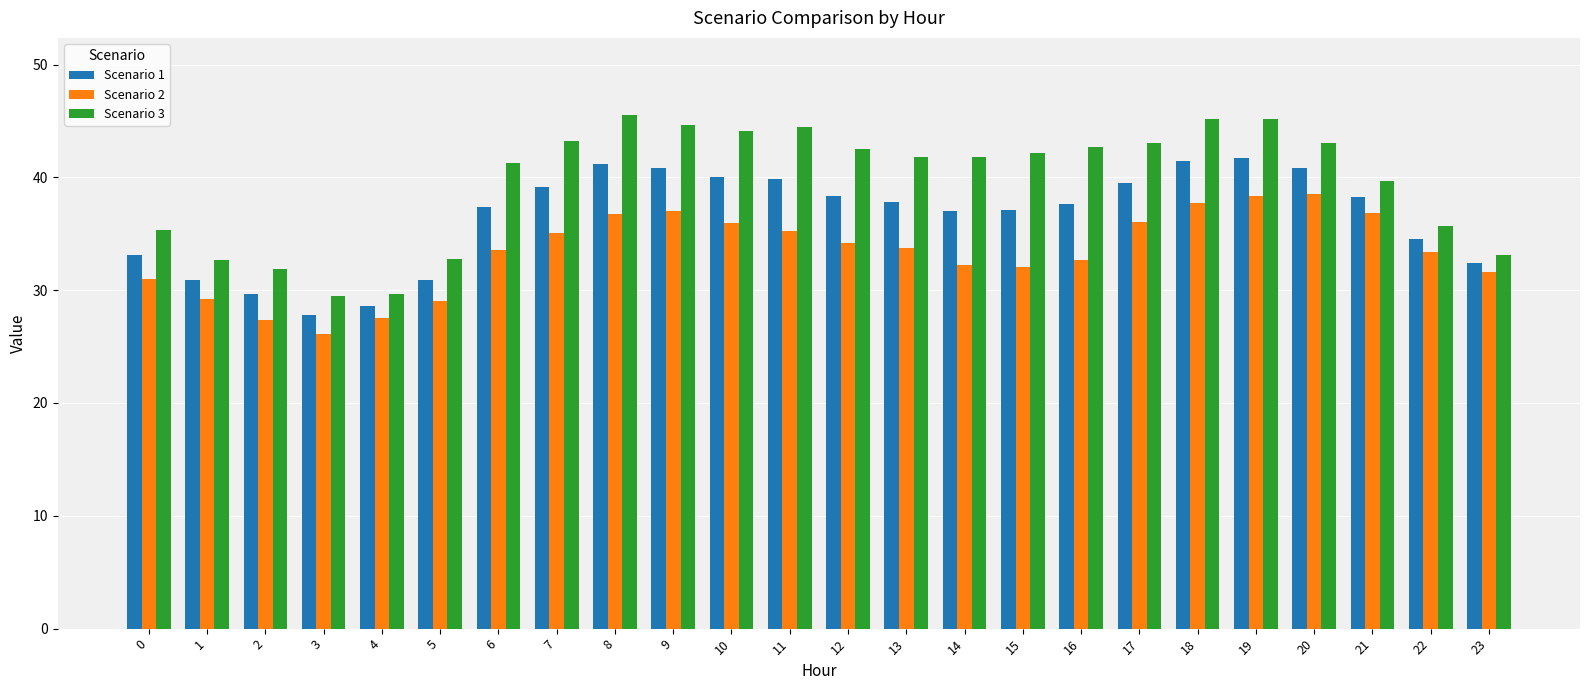

How many series are shown in this chart?

3